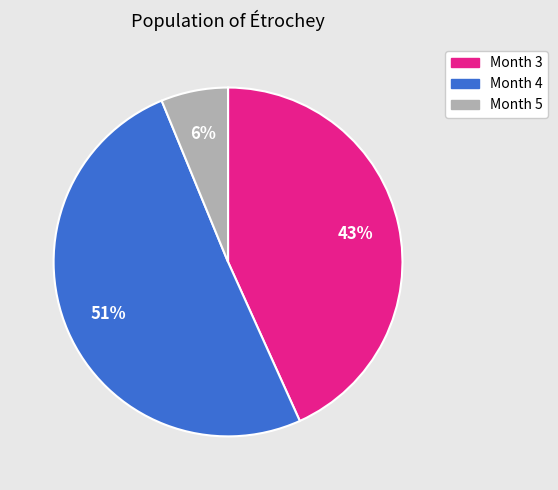

To the nearest percent, what portion does Month 4 represent?

51%